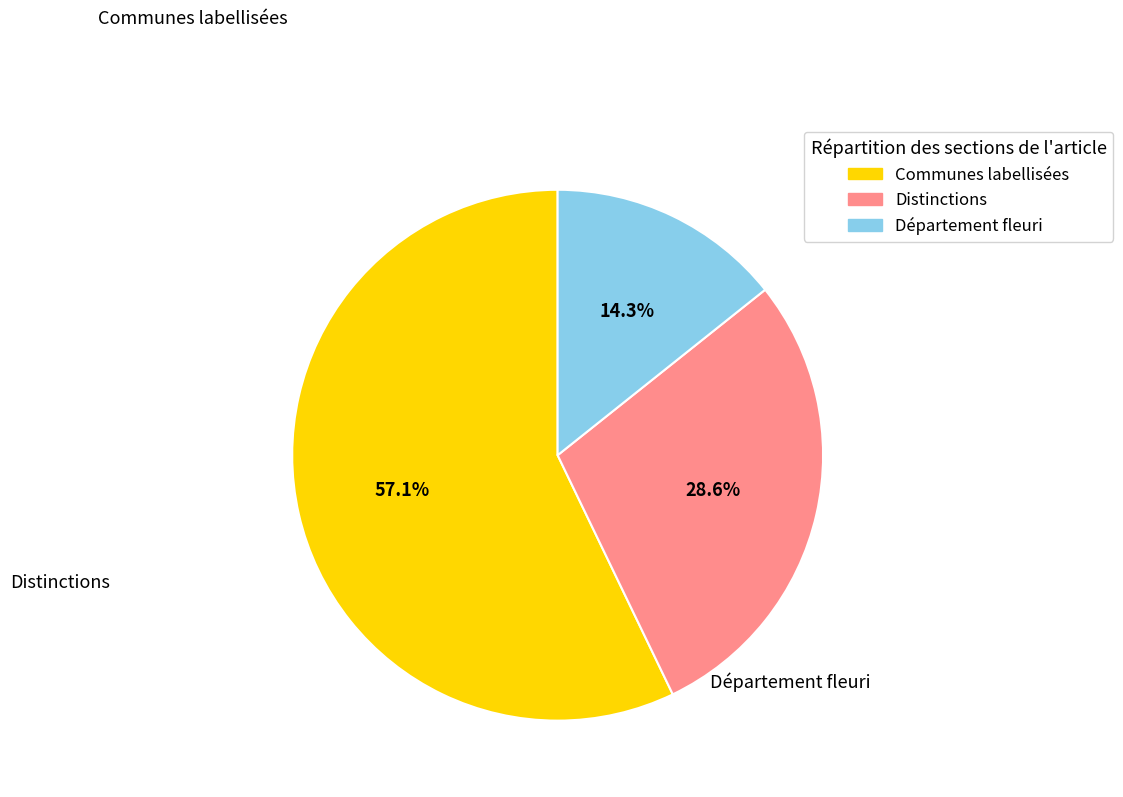

The Département fleuri slice represents 24% of the pie. True or false?

False